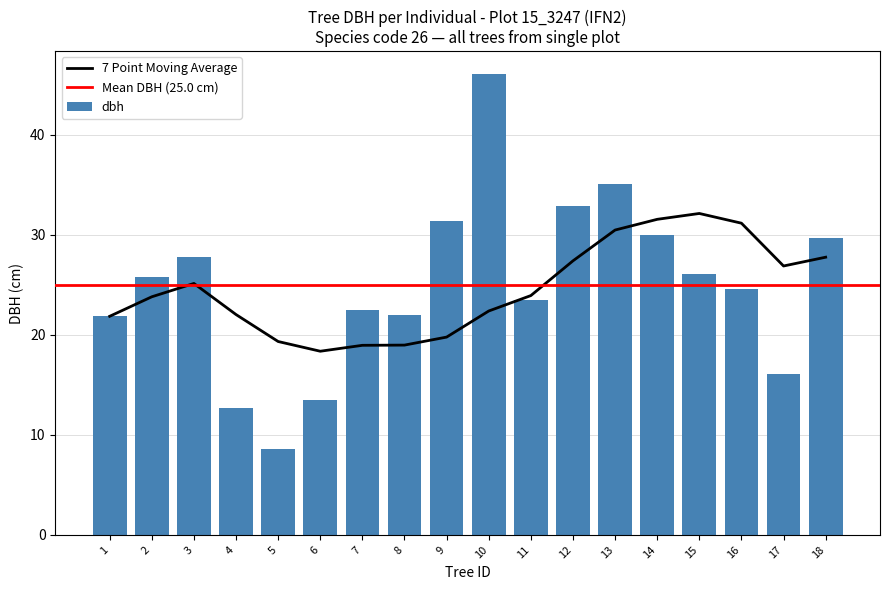

Which category has the lowest value in the dbh series?

5